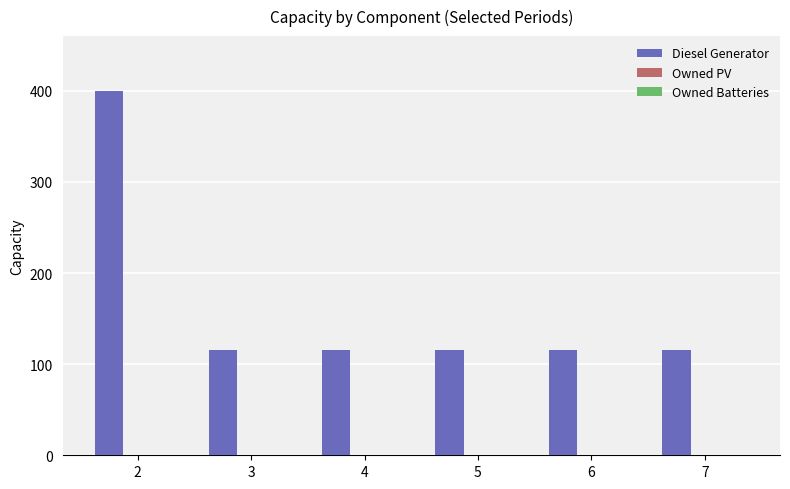

What is the value of the 3rd bar from the left?

116